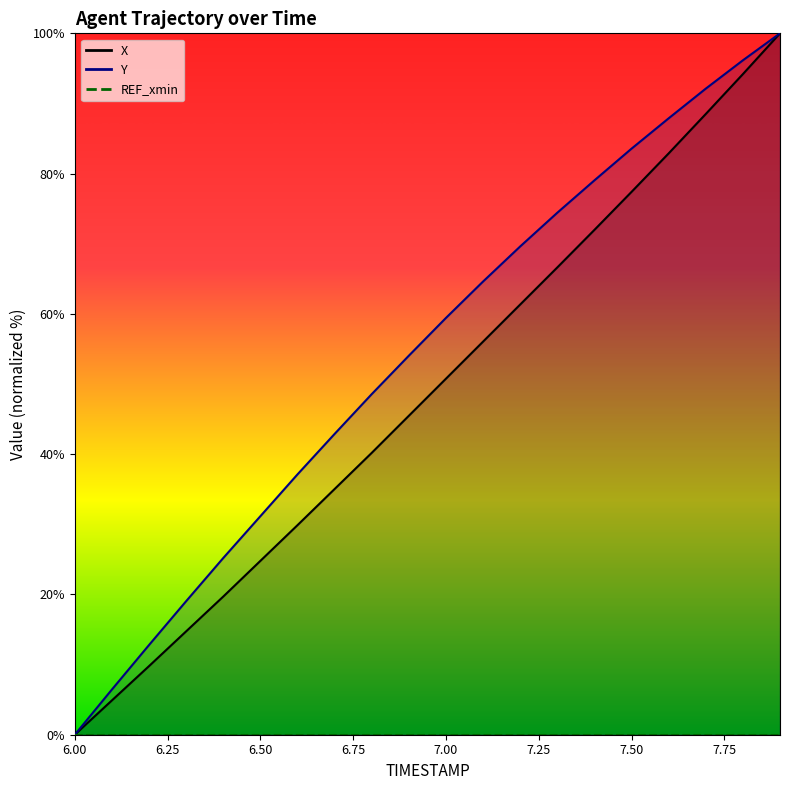

Reading left to right, list all the values displayed in this chart.

X: 0.0	4.9	9.8	14.7	19.7	24.8	29.9	35.0	40.2	45.5	50.8	56.0	61.3	66.6	72.0	77.4	82.9	88.5	94.2	100.0
Y: 0.0	6.4	12.8	19.0	25.2	31.2	37.1	42.9	48.6	54.0	59.4	64.6	69.6	74.4	79.0	83.6	87.9	92.1	96.2	100.0